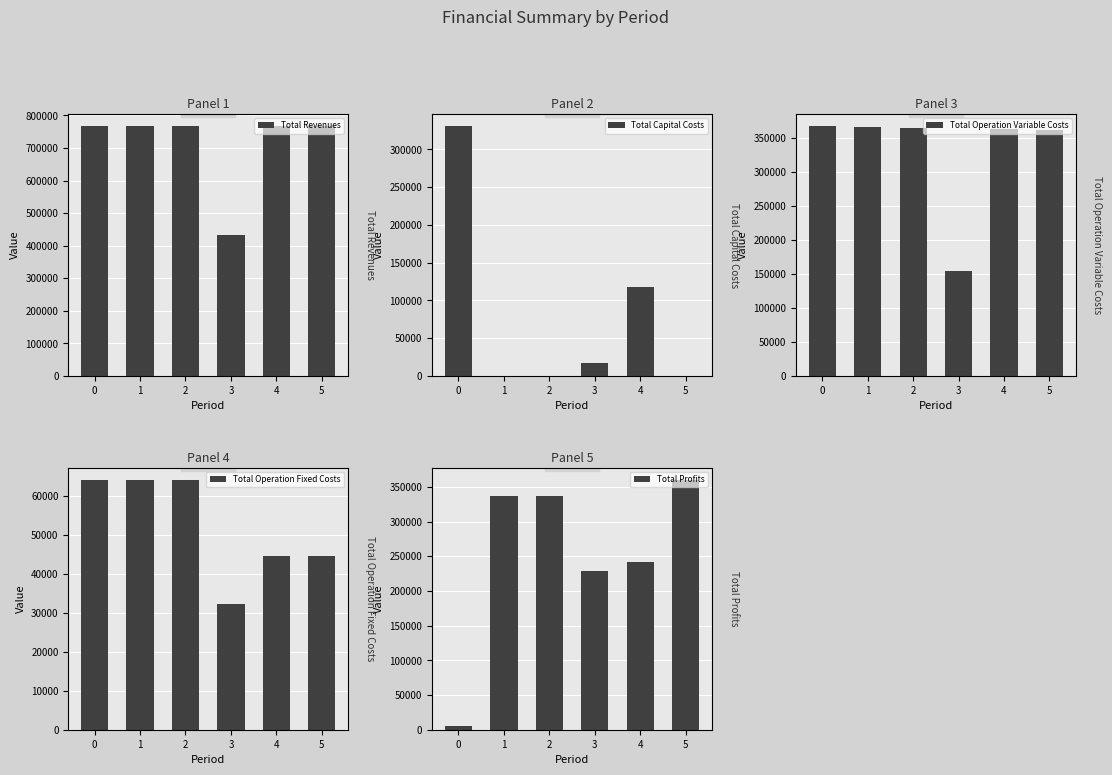

What is the difference between the highest and lowest values at 0?

762094.5